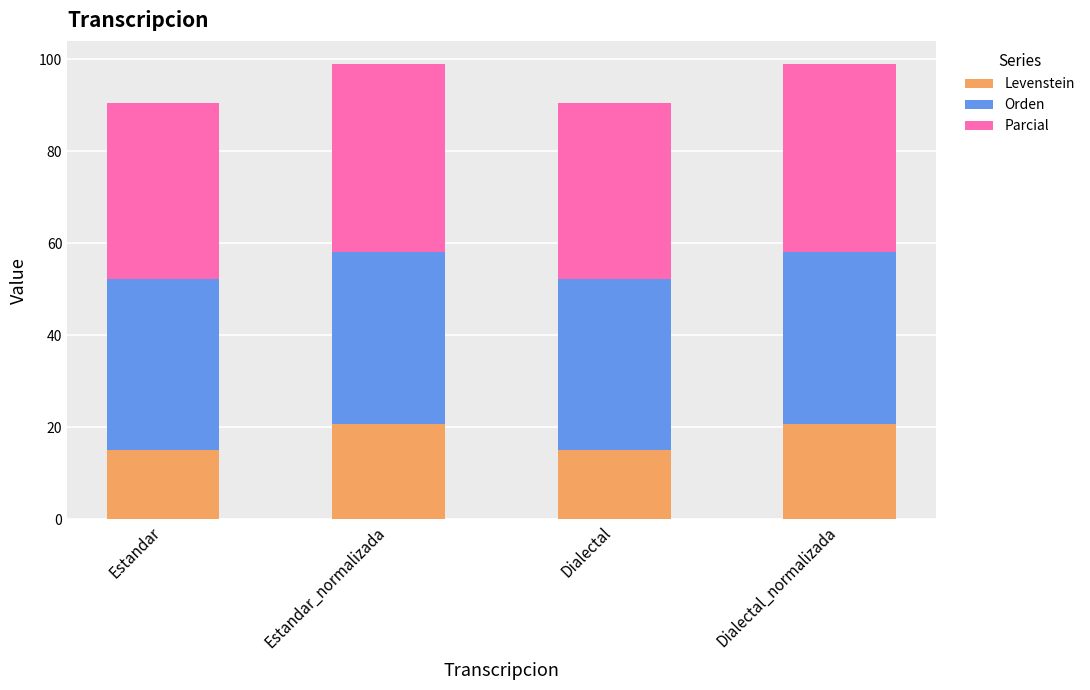

What is the approximate value of Levenstein at Estandar_normalizada?

20.8